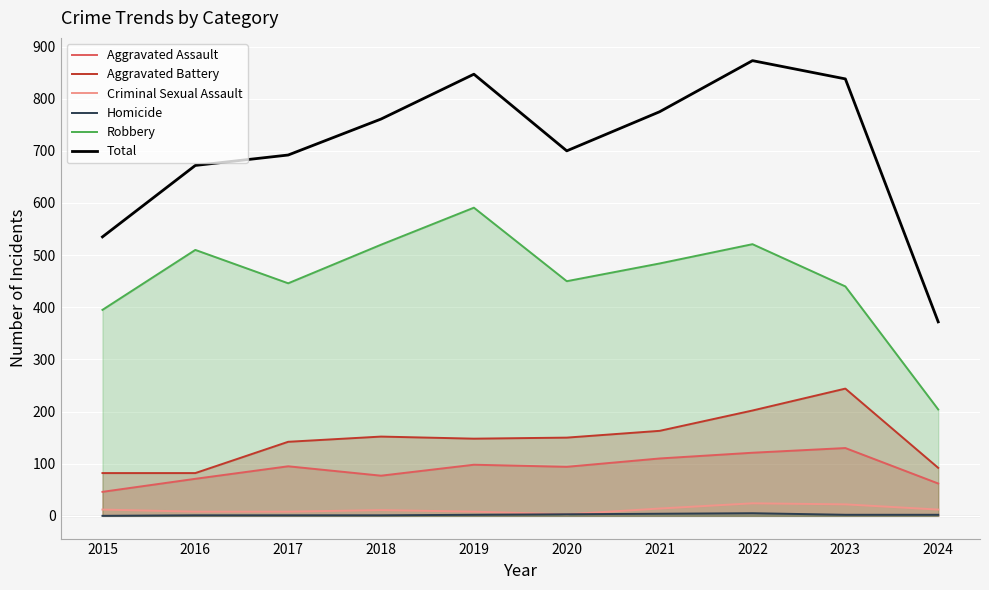

How many Homicide values are between 1 and 3?

7